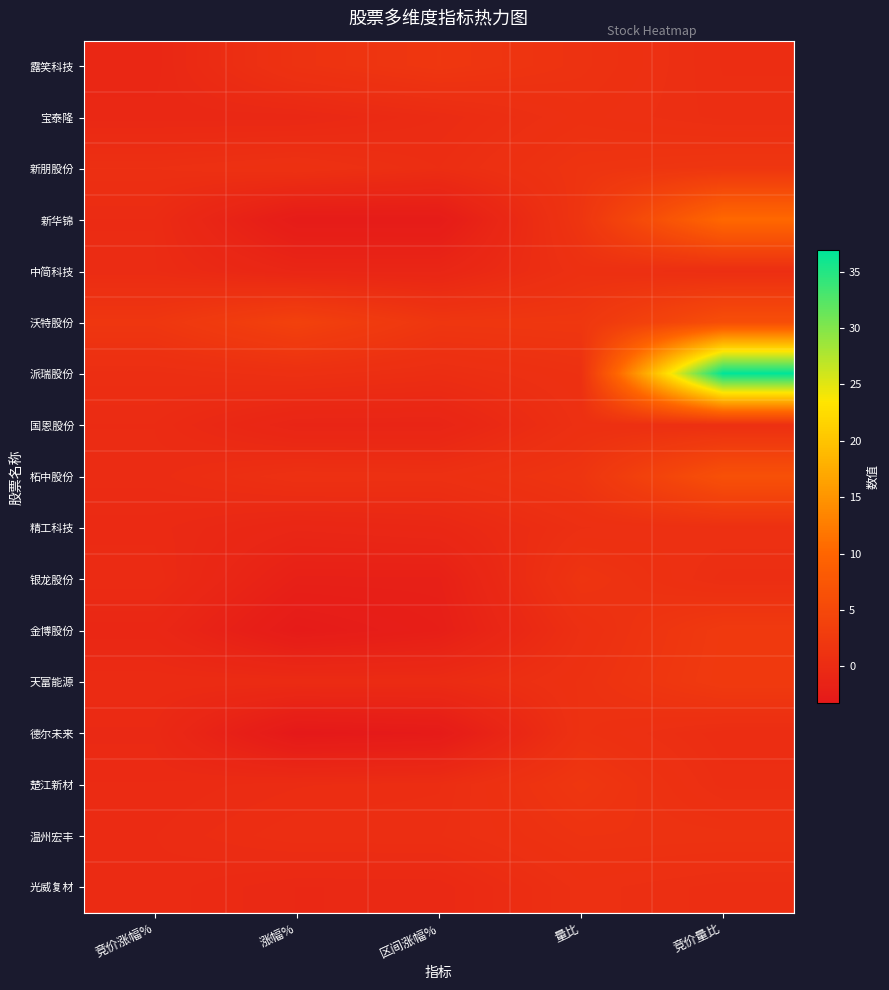

How many categories are shown in the chart?

5